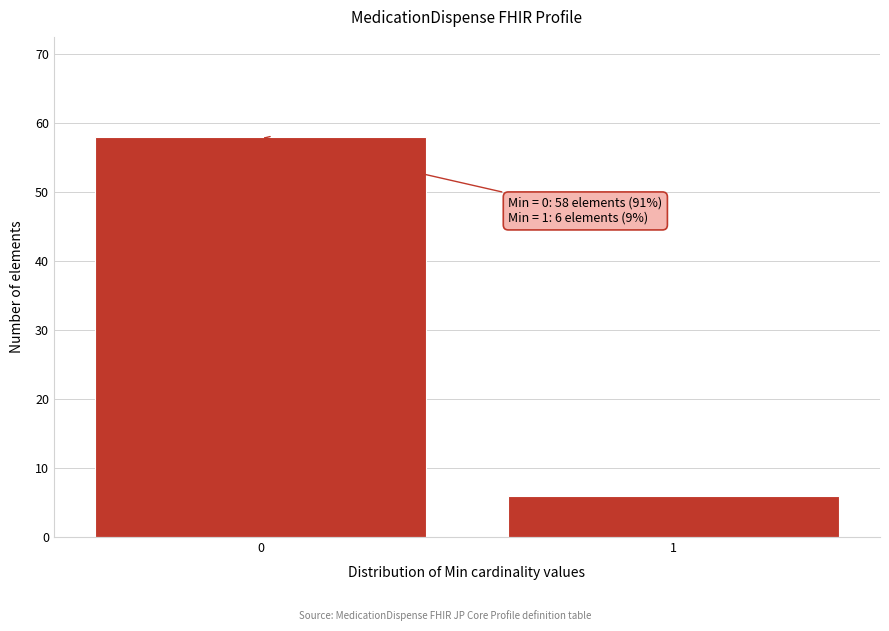

Reading left to right, what are all the values shown in this chart?

58	6